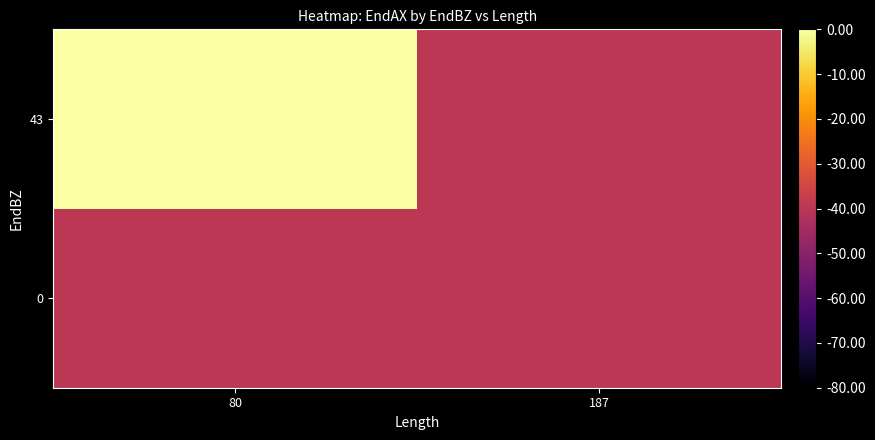

Rank the series at 187 from highest to lowest value.

0, 43